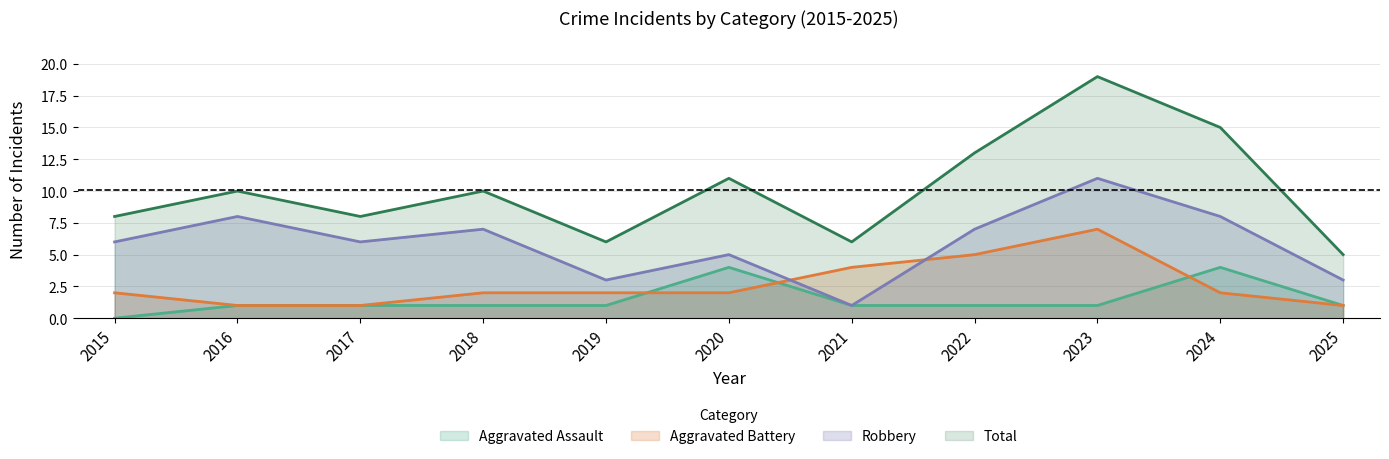

Reading left to right, what are all the values shown in this chart?

Aggravated Assault: 0	1	1	1	1	4	1	1	1	4	1
Aggravated Battery: 2	1	1	2	2	2	4	5	7	2	1
Robbery: 6	8	6	7	3	5	1	7	11	8	3
Total: 8	10	8	10	6	11	6	13	19	15	5